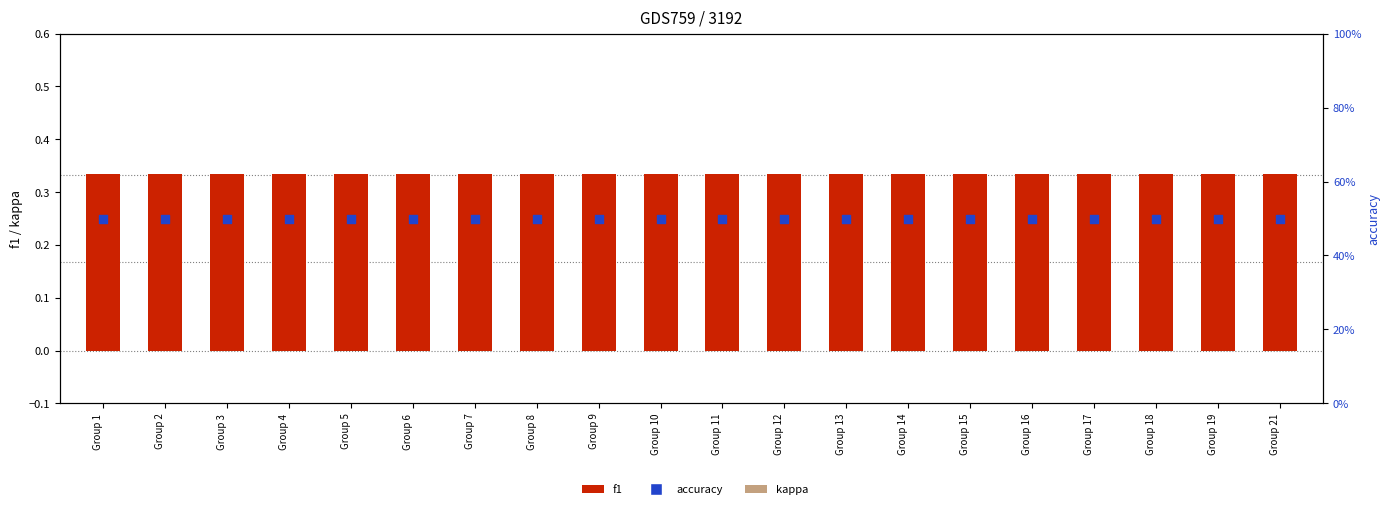

Which series reaches the maximum Y coordinate?

accuracy